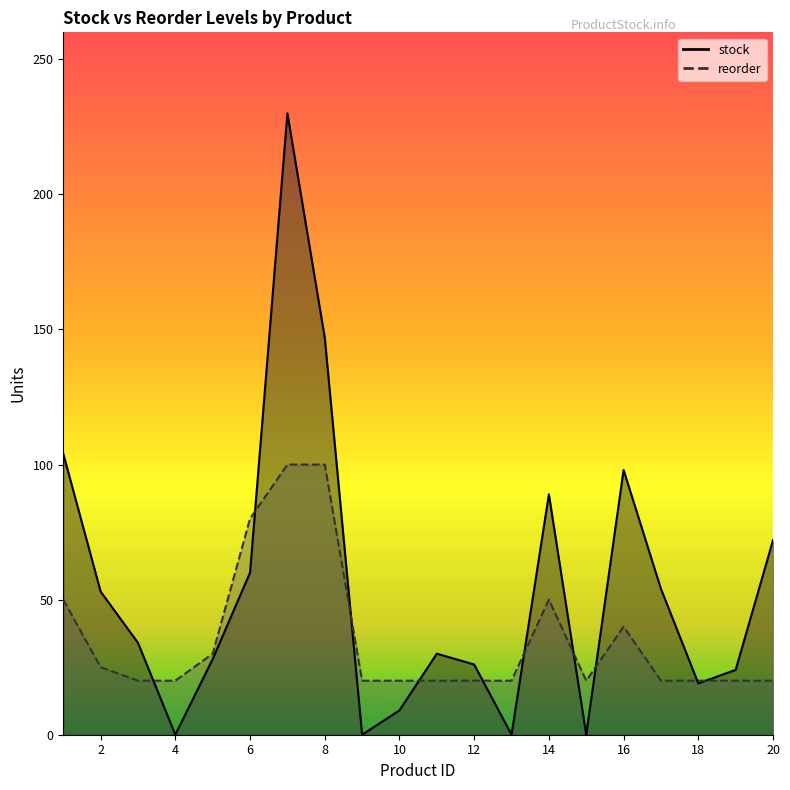

Is the value of reorder at 10 greater than the value of stock at 4?

Yes